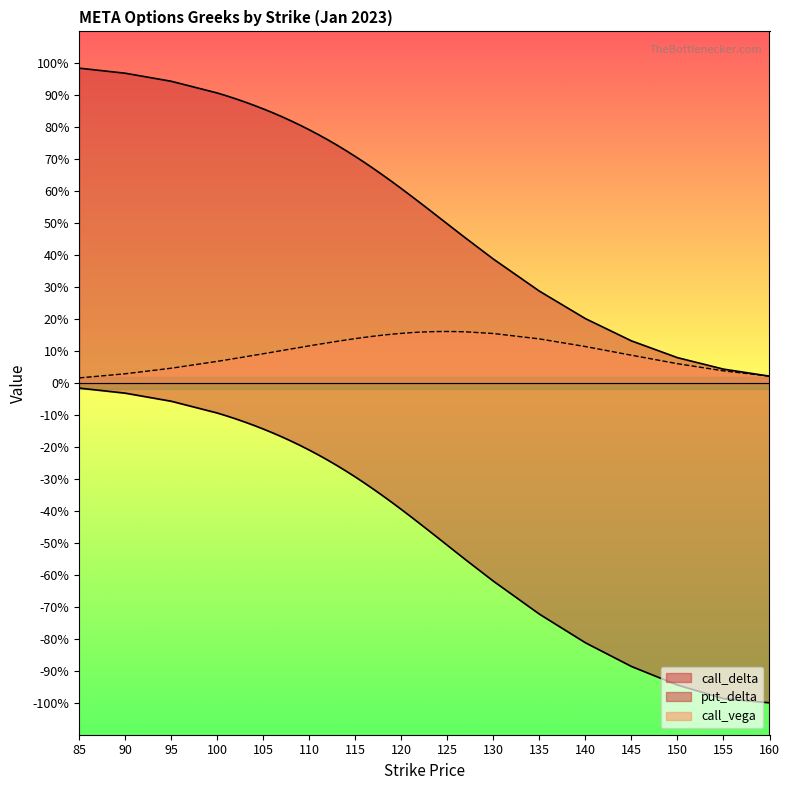

True or false: call_vega has a value of 0.1 at 105.

True